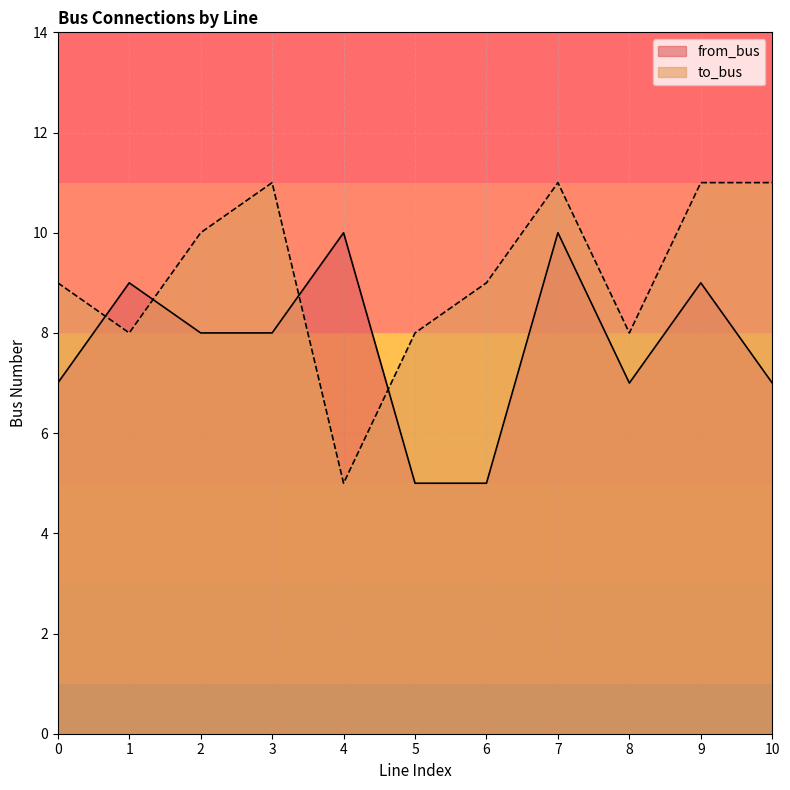

Between 4 and 10, which series saw the biggest shift?

to_bus